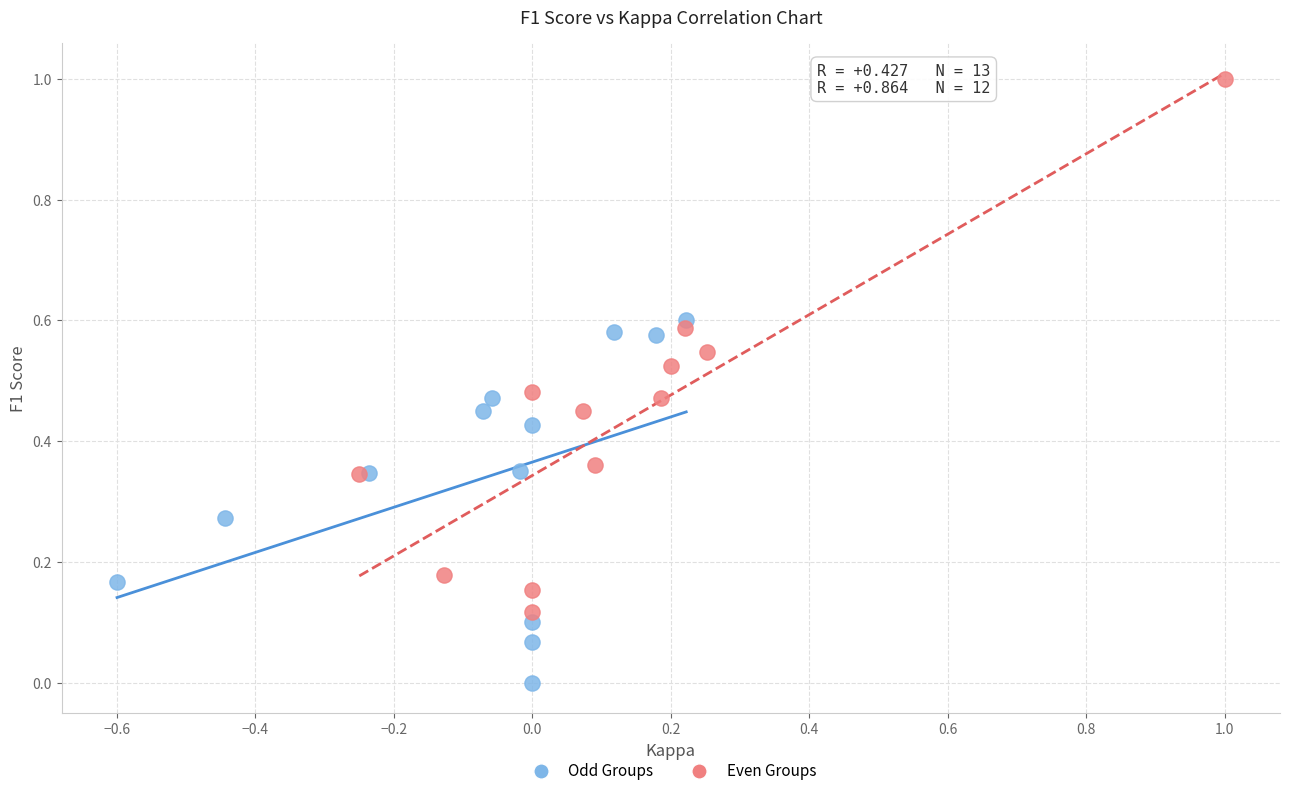

Which series has the largest Y range (max minus min)?

Even Groups